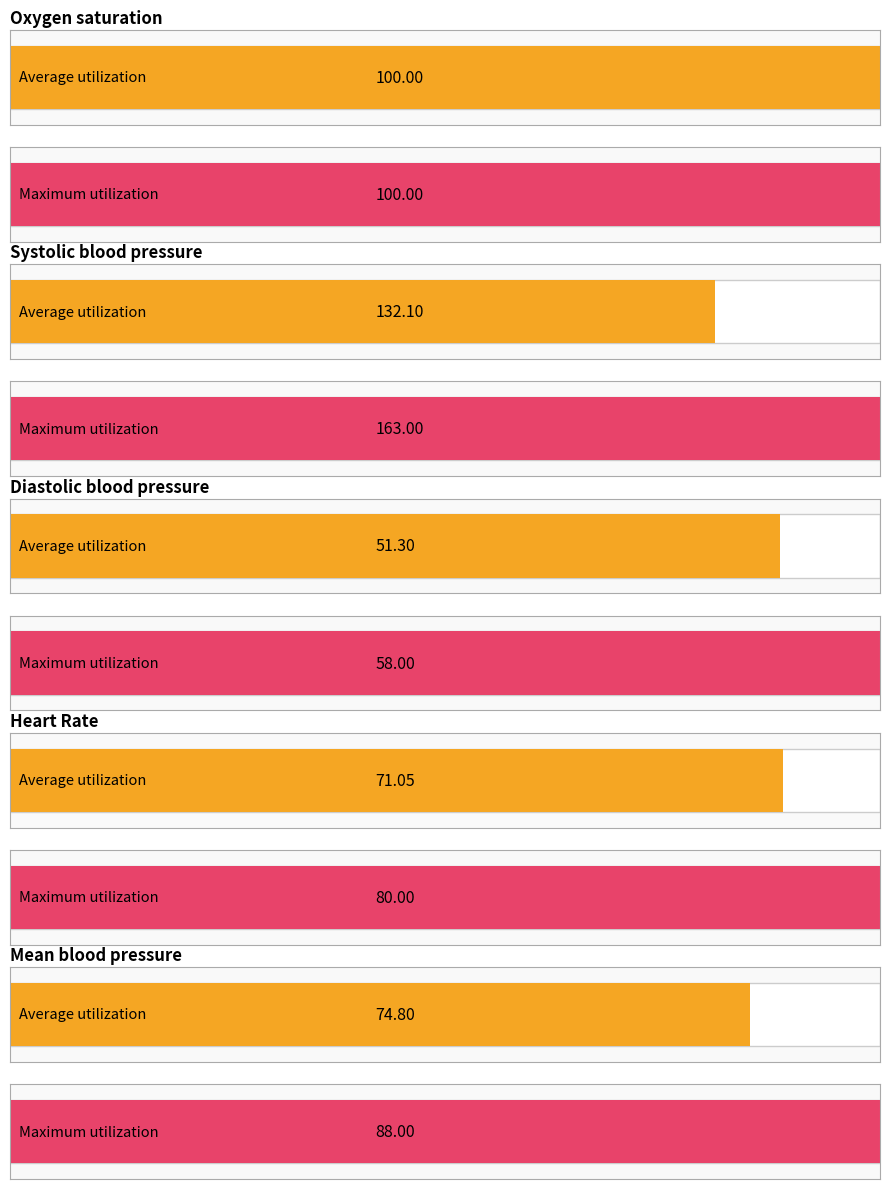

Between 12 and 12, which series saw the biggest shift?

Systolic blood pressure